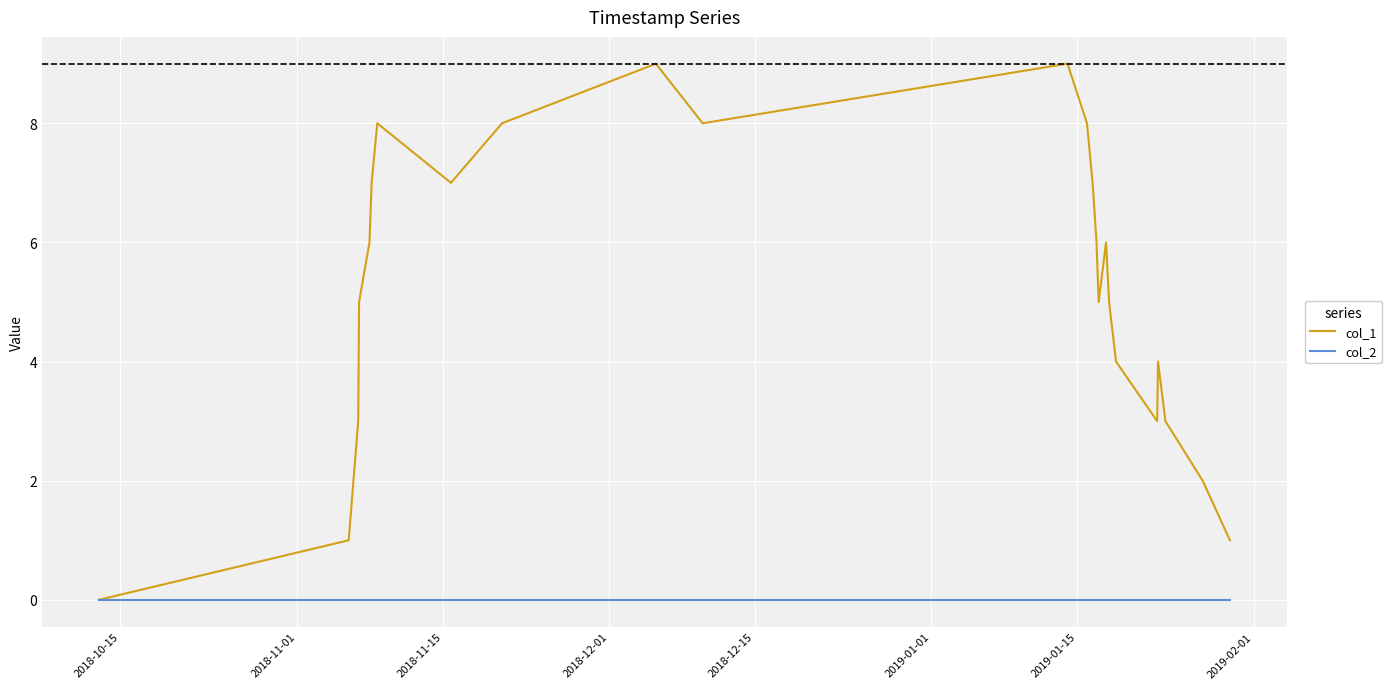

List the series in order of their overall mean, highest first.

col_1, col_2